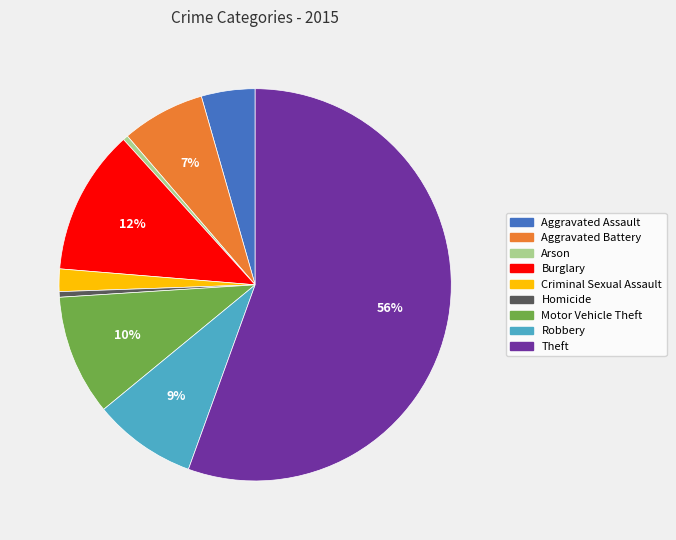

Which category has the biggest portion of the pie?

Theft